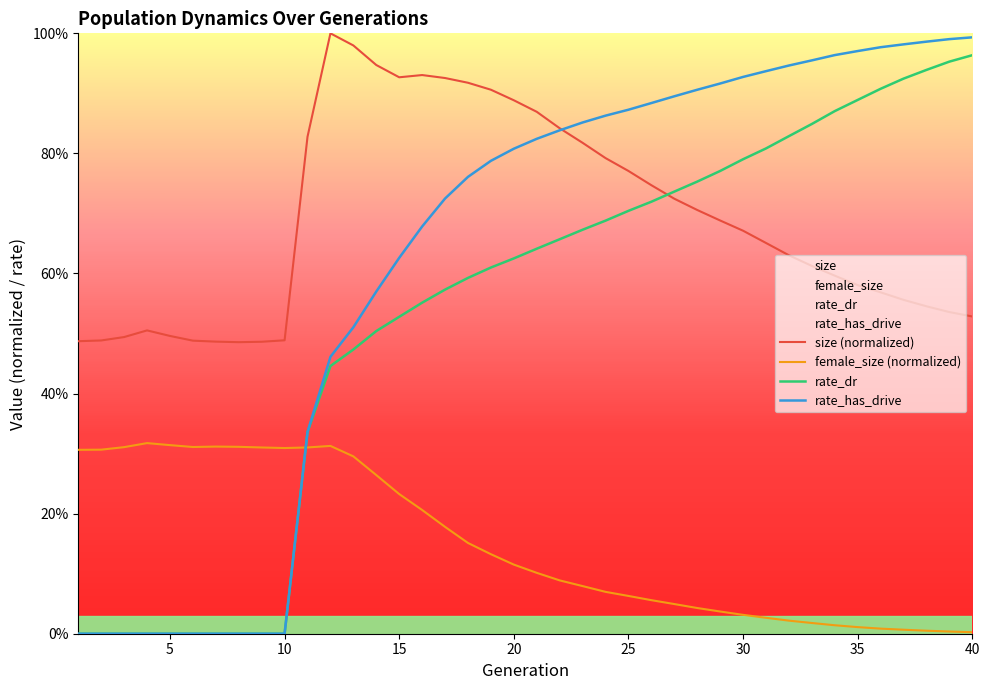

How many interior local peaks does the size (normalized) series have?

3